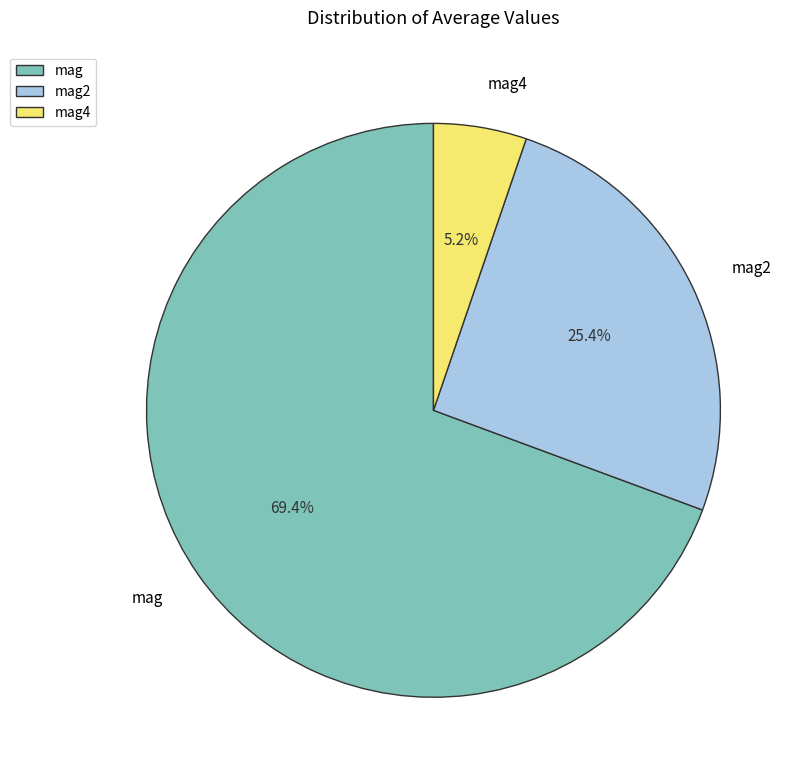

How many slices are in this pie chart?

3